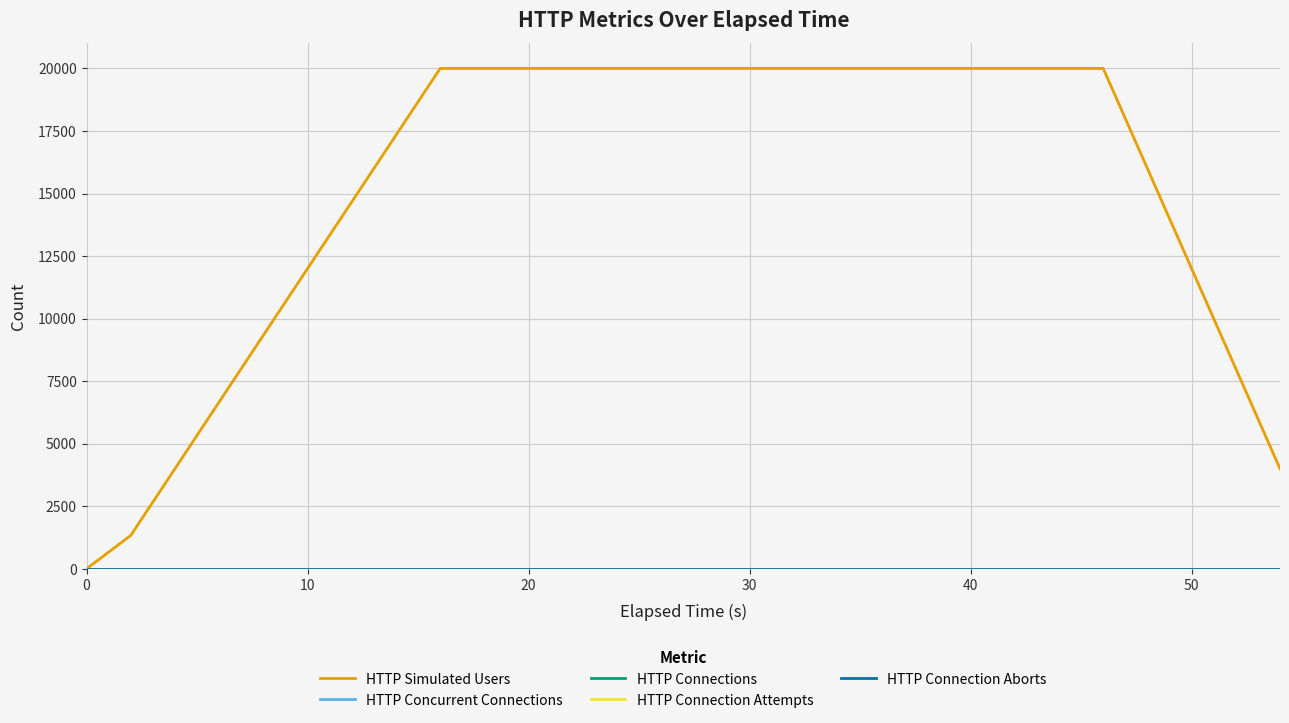

Is this an area chart (filled region under the line)?

No